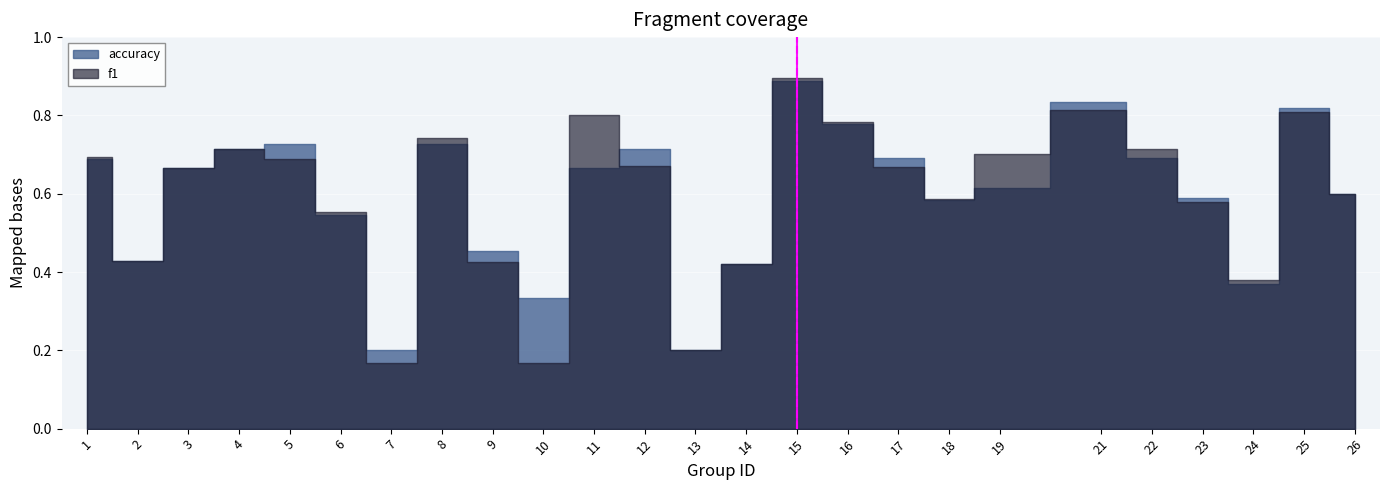

What is the sum of all f1 values?

14.9